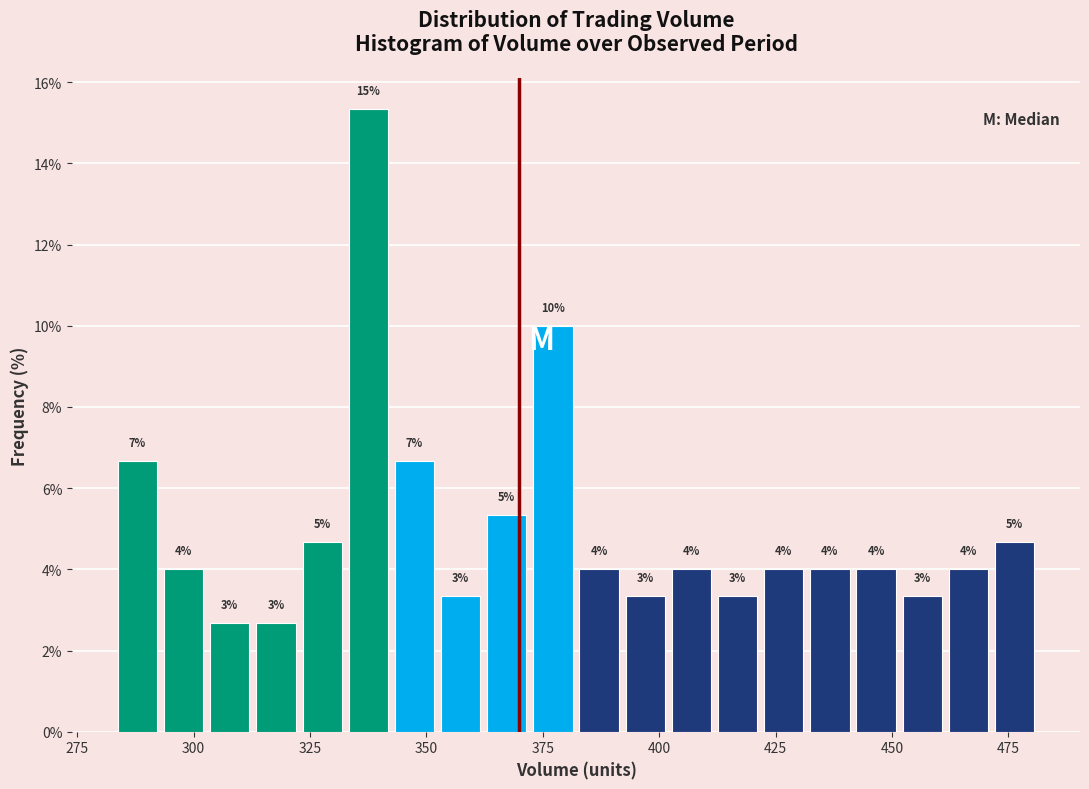

Around what value on the x-axis is the tallest bar? Give the approximate position of its centre, as read against the axis.

340